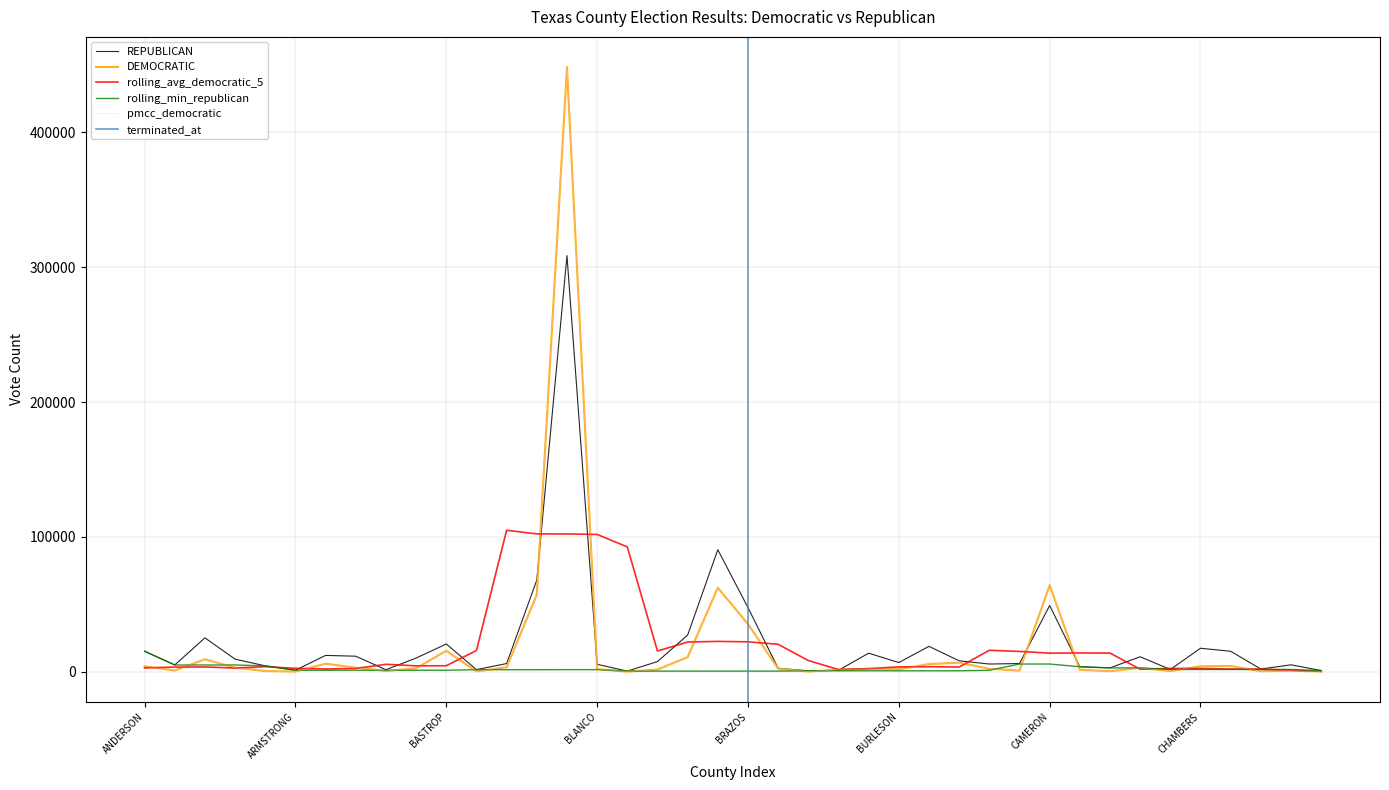

Reading left to right, list all the values displayed in this chart.

DEMOCRATIC: ANDERSON=3955	ANDREWS=850	ANGELINA=9143	ARANSAS=2916	ARCHER=446	ARMSTRONG=75	ATASCOSA=5876	AUSTIN=2951	BAILEY=409	BANDERA=2505	BASTROP=15474	BAYLOR=183	BEE=3288	BELL=57014	BEXAR=448452	BLANCO=1911	BORDEN=16	BOSQUE=1561	BOWIE=10747	BRAZORIA=62228	BRAZOS=35349	BREWSTER=2258	BRISCOE=78	BROOKS=1470	BROWN=2107	BURLESON=1788	BURNET=5639	CALDWELL=6672	CALHOUN=2148	CALLAHAN=734	CAMERON=64063	CAMP=1394	CARSON=297	CASS=2795	CASTRO=466	CHAMBERS=3997	CHEROKEE=4210	CHILDRESS=310	CLAY=614	COCHRAN=177
REPUBLICAN: ANDERSON=15110	ANDREWS=4943	ANGELINA=25076	ARANSAS=9239	ARCHER=4300	ARMSTRONG=1035	ATASCOSA=12039	AUSTIN=11447	BAILEY=1434	BANDERA=10057	BASTROP=20516	BAYLOR=1494	BEE=6006	BELL=67893	BEXAR=308618	BLANCO=5443	BORDEN=397	BOSQUE=7469	BOWIE=27116	BRAZORIA=90433	BRAZOS=47530	BREWSTER=2461	BRISCOE=639	BROOKS=998	BROWN=13698	BURLESON=6743	BURNET=18767	CALDWELL=8031	CALHOUN=5641	CALLAHAN=6012	CAMERON=49032	CAMP=3626	CARSON=2779	CASS=11033	CASTRO=1602	CHAMBERS=17353	CHEROKEE=15101	CHILDRESS=1943	CLAY=5069	COCHRAN=809